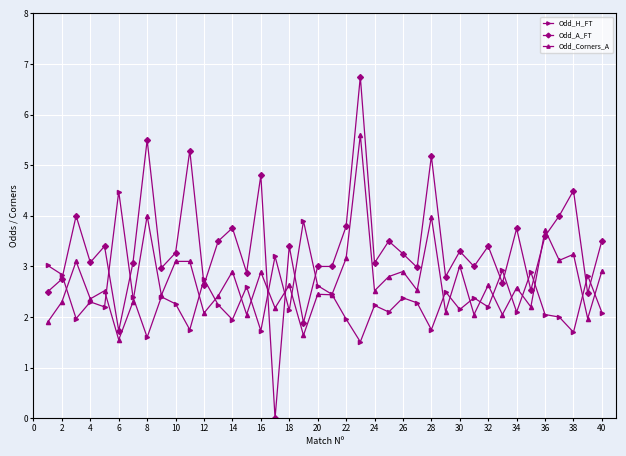

What is the value of the Odd_H_FT point at the 37th from the left?

2.0